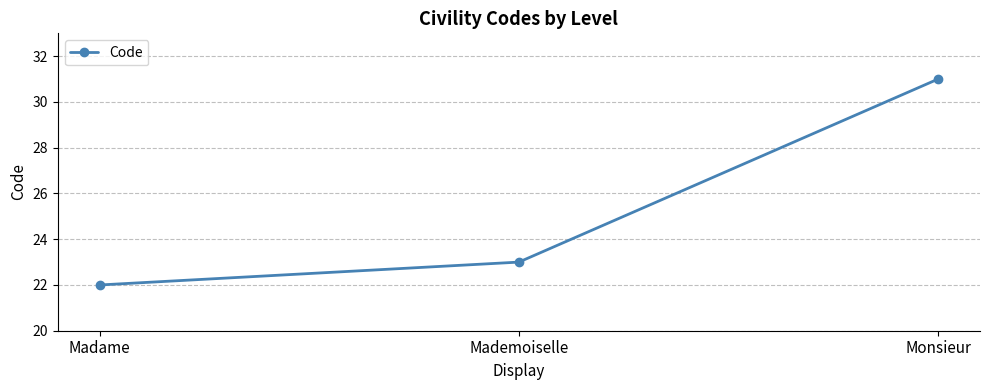

What is the change in value from Madame to Mademoiselle?

+1